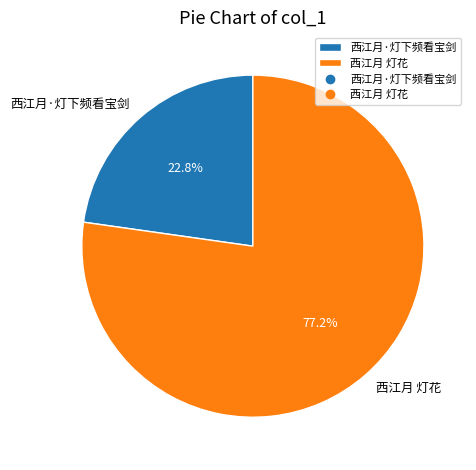

Which category has the smallest portion of the pie?

西江月·灯下频看宝剑